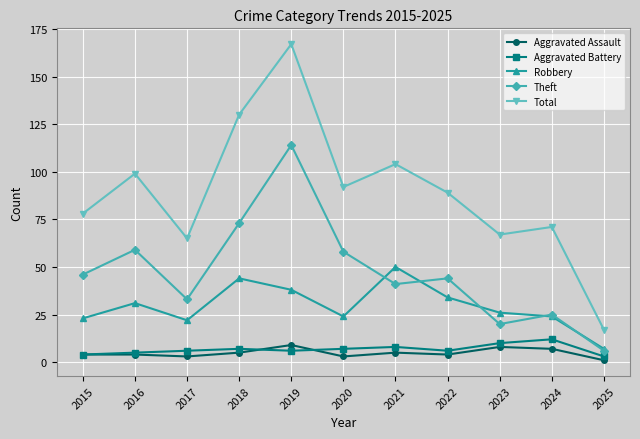

Is the value of Theft at 2022 greater than the value of Aggravated Battery at 2019?

Yes